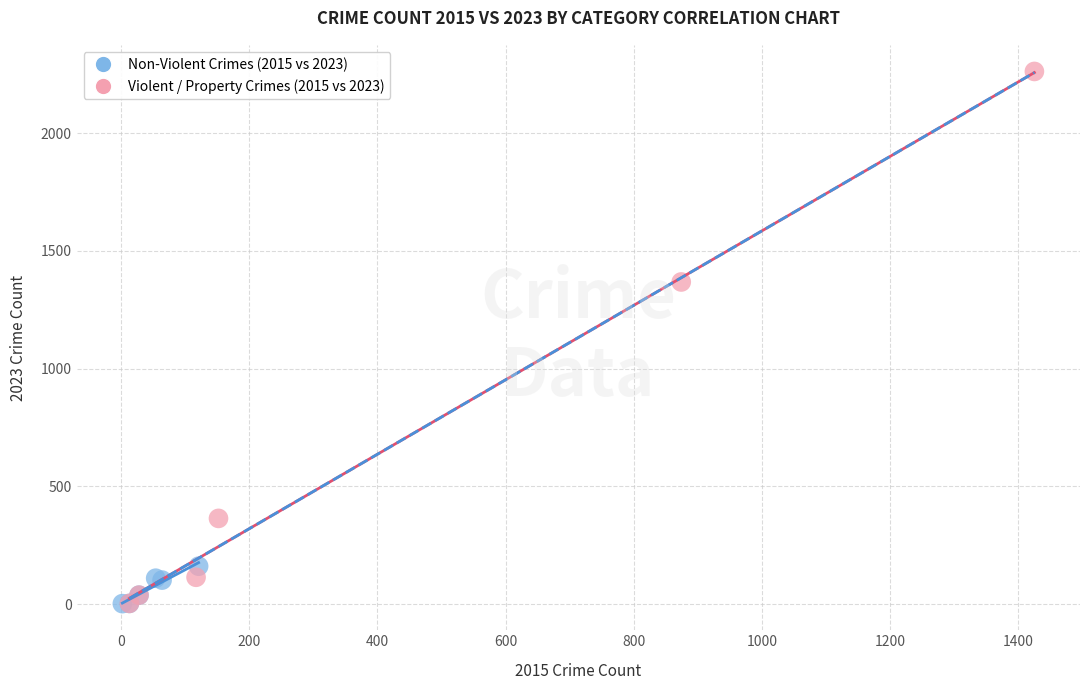

Which series contains the highest Y value?

Violent / Property Crimes (2015 vs 2023)